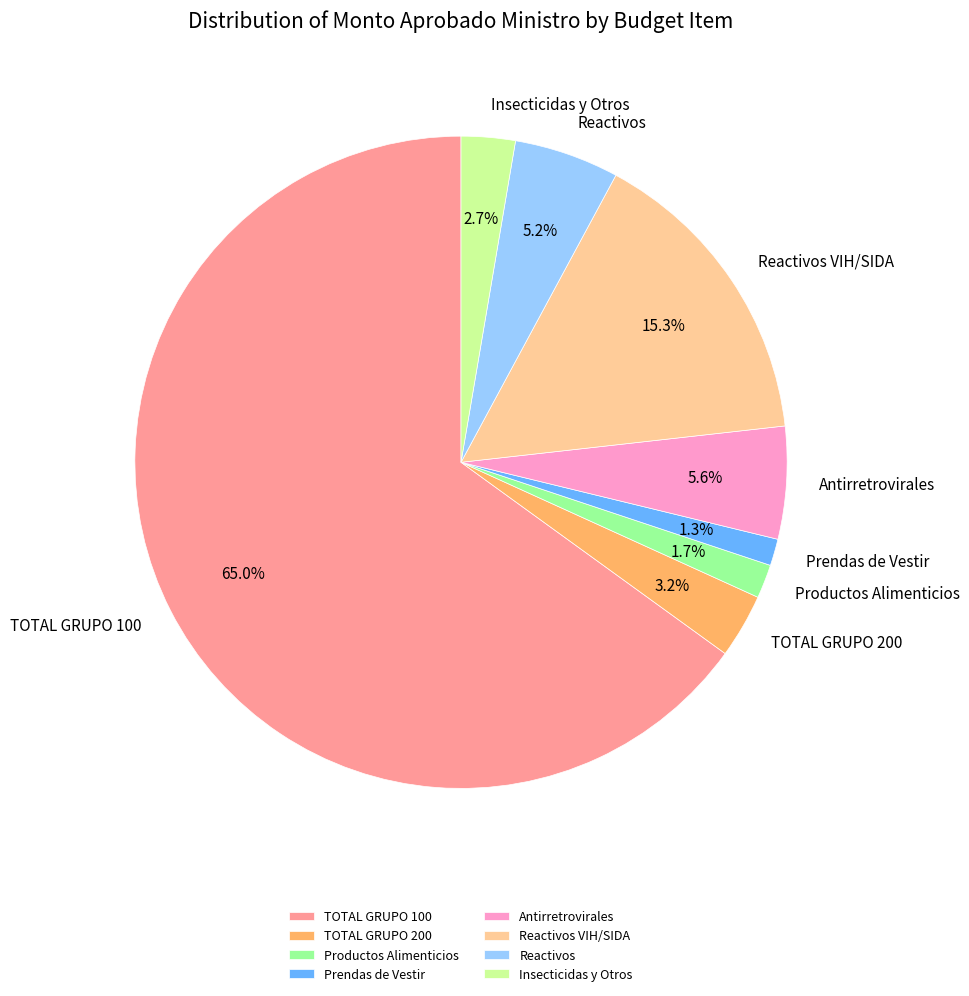

Which slice is the largest?

TOTAL GRUPO 100